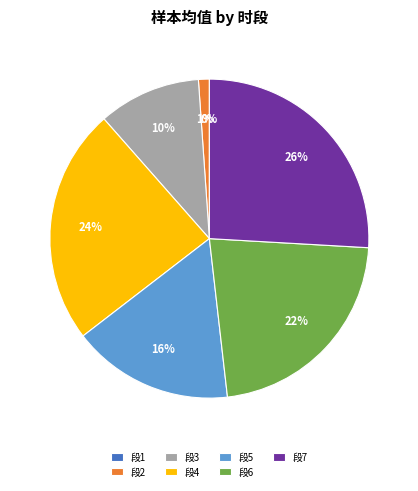

Which has a higher value, 段3 or 段5?

段5